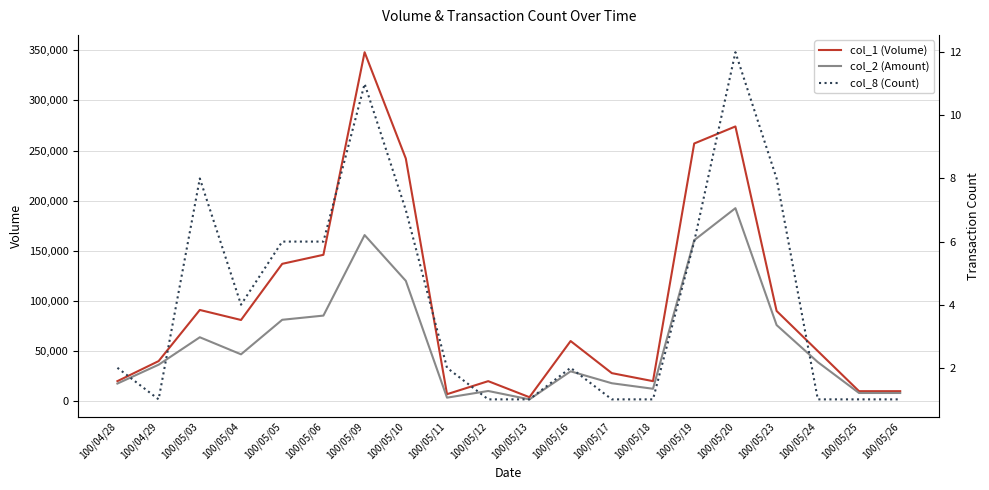

What is the label of the 11th point from the right?

100/05/12